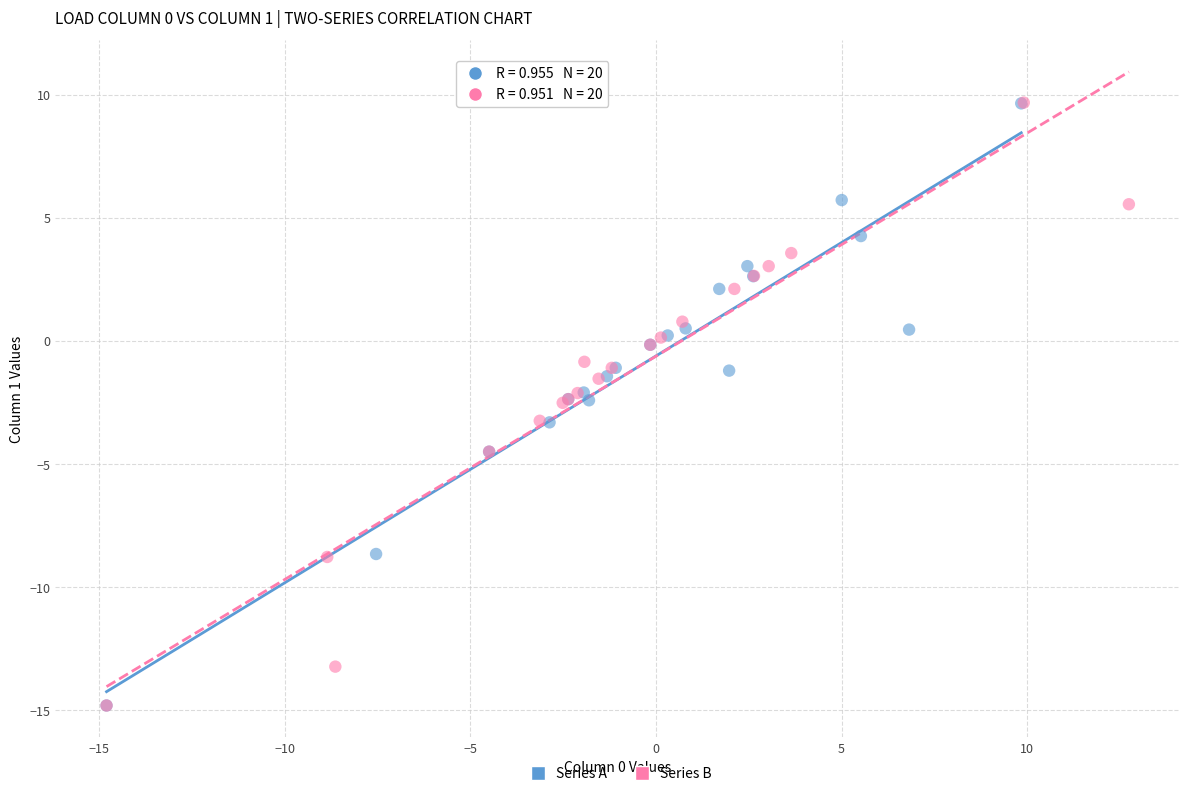

Which series has the largest Y range (max minus min)?

Series B